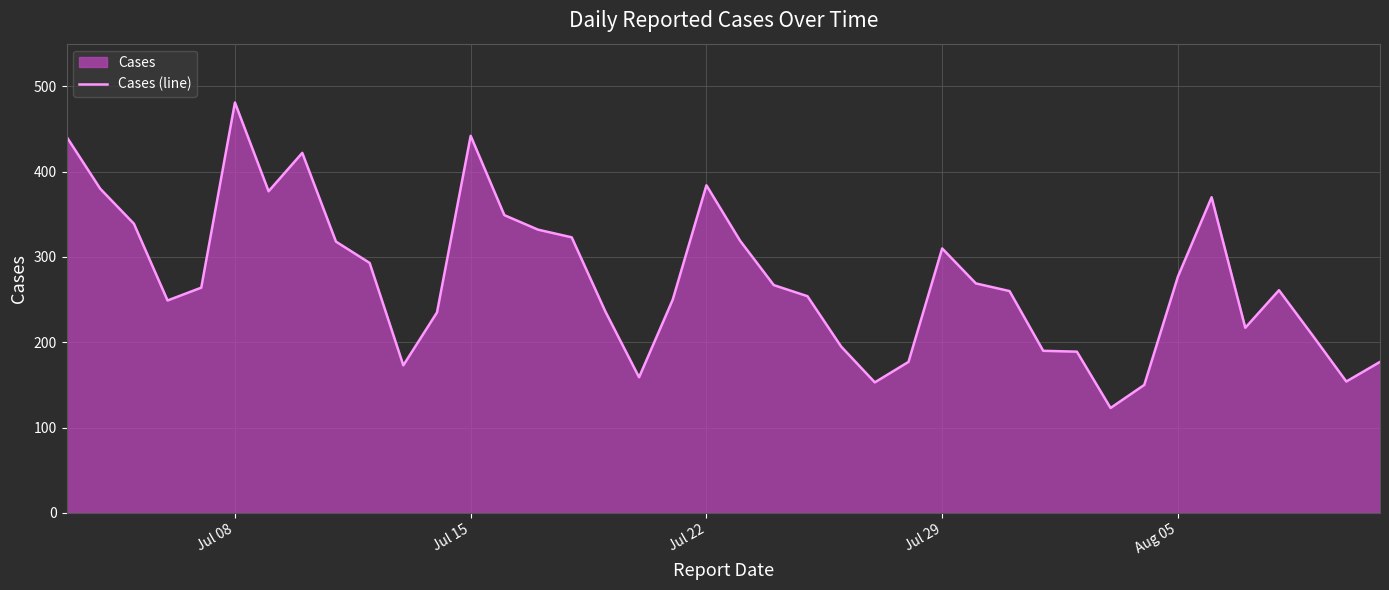

Reading left to right, list all the values displayed in this chart.

441	380	339	249	264	481	377	422	318	293	173	235	442	349	332	323	236	159	250	384	319	267	254	195	153	177	310	269	260	190	189	123	150	277	370	217	261	208	154	177